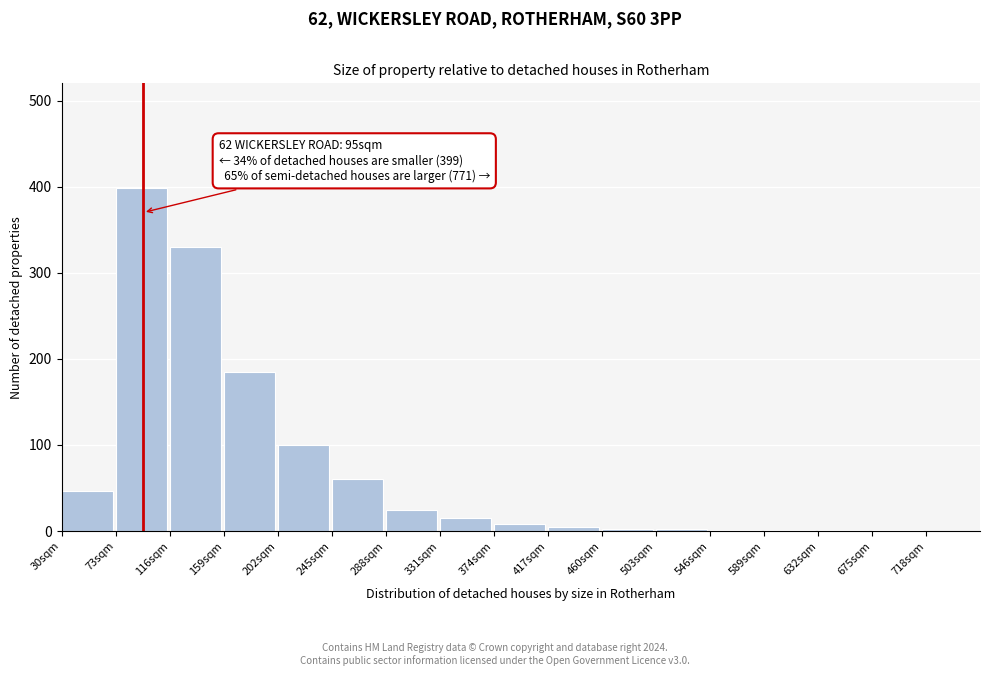

What is the change in value from 159sqm to 202sqm?

-85